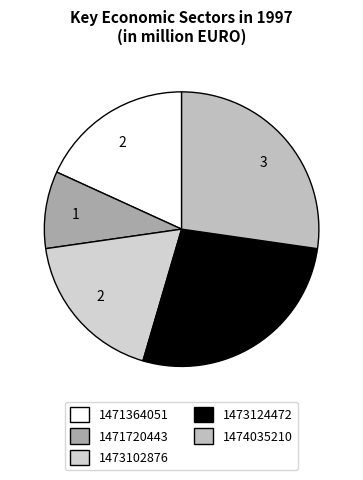

True or false: 1471720443 accounts for 20% of the total.

False